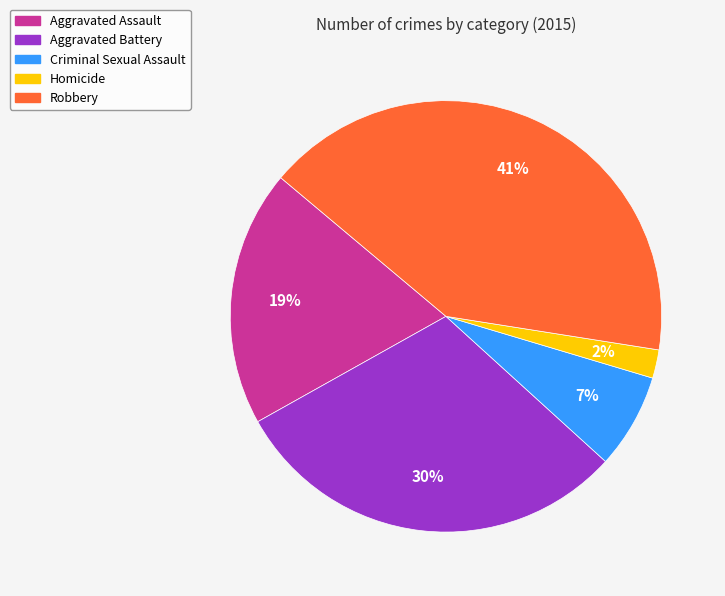

Rank the categories by value from highest to lowest.

Robbery, Aggravated Battery, Aggravated Assault, Criminal Sexual Assault, Homicide